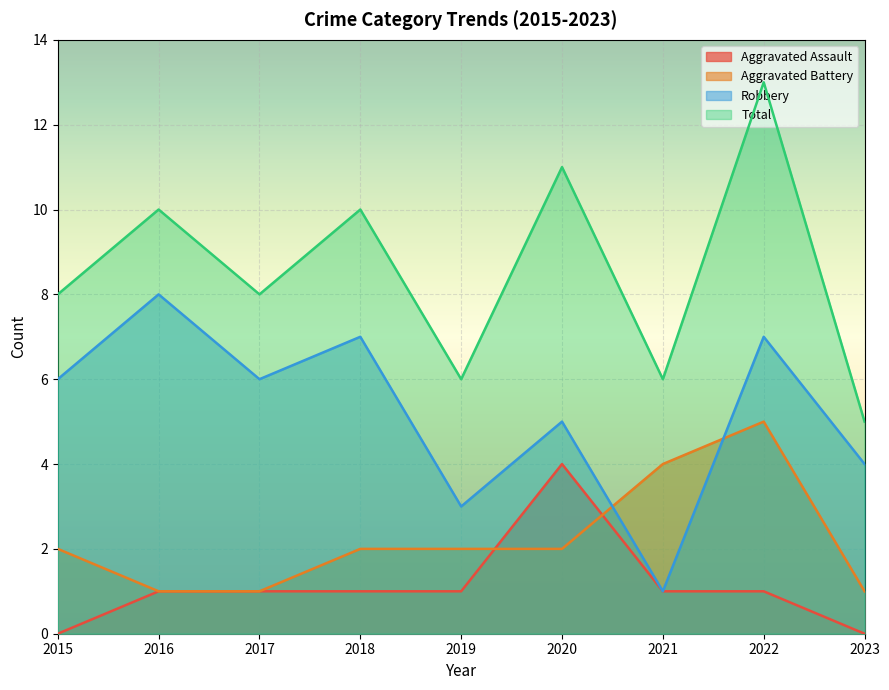

How many categories are shown in the chart?

9